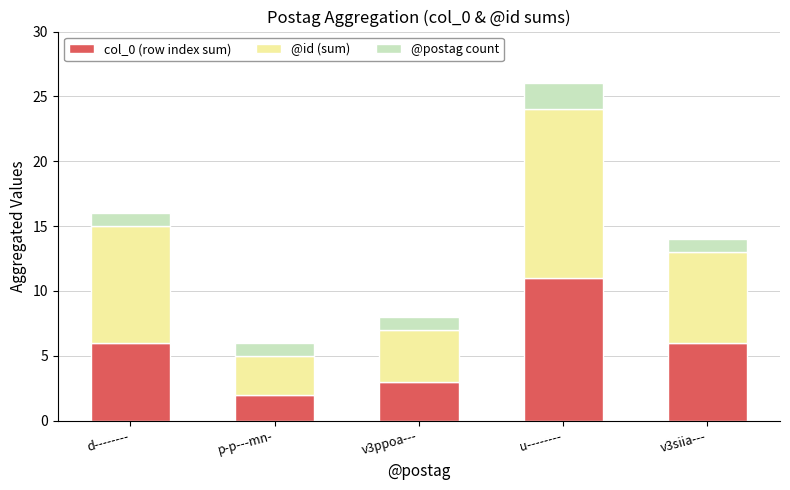

What are all the series names shown in the legend?

col_0 (row index sum), @id (sum), @postag count